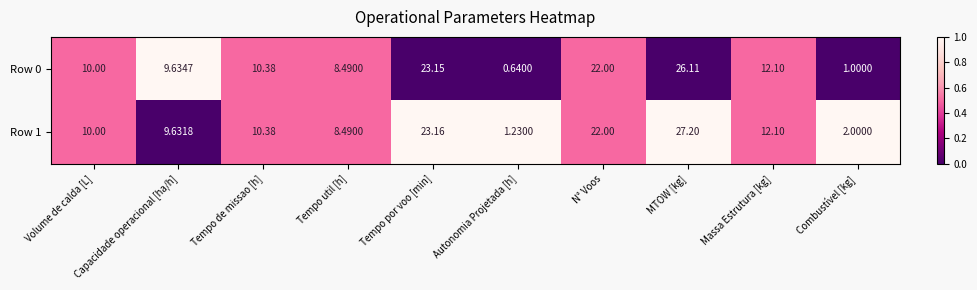

At which label is Row 1 closest to 14?

Massa Estrutura [kg]